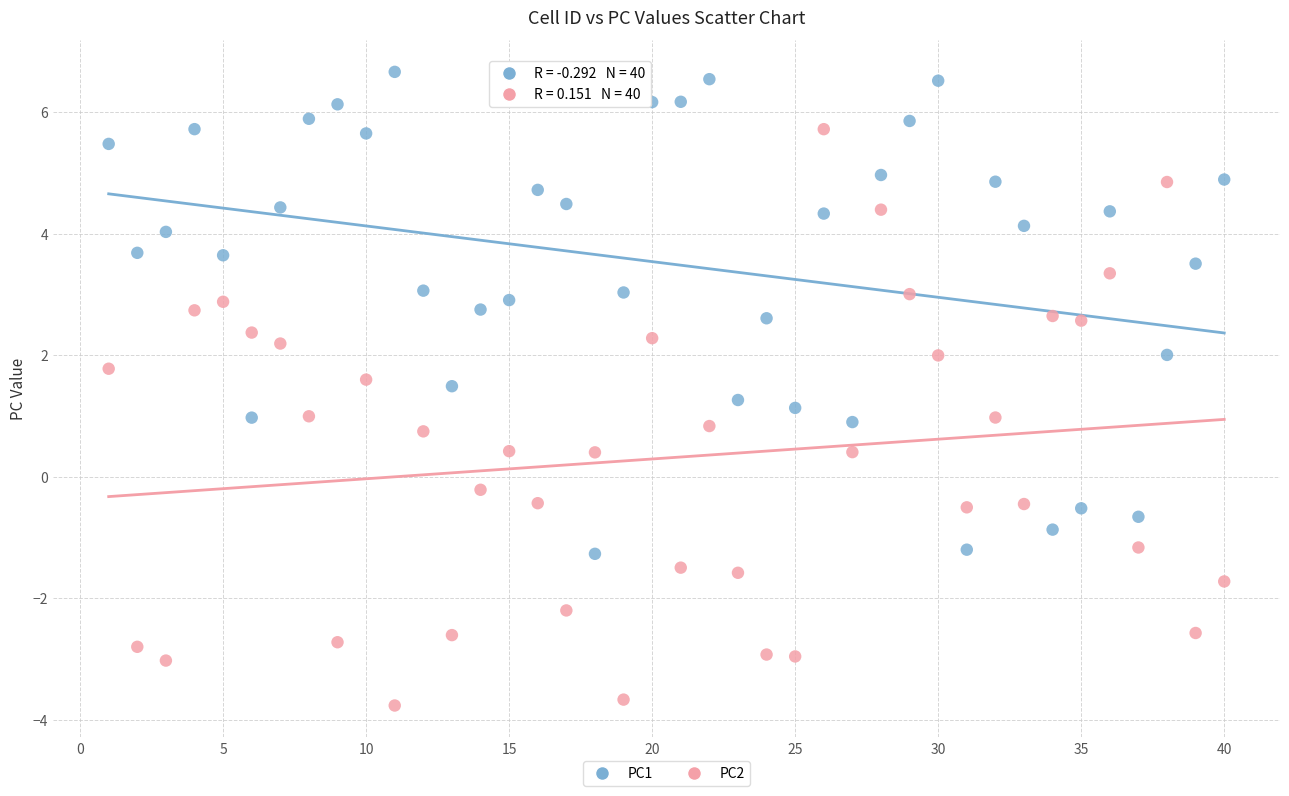

Across all data points, what is the range of Y values (max minus min)?

10.4